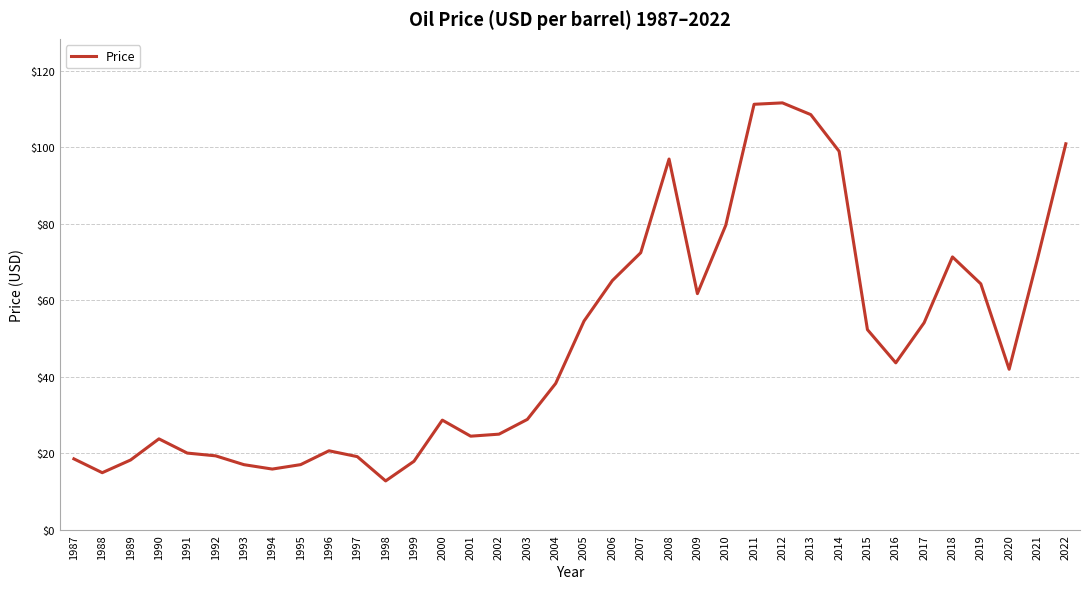

Is it true that the value at 2002 is 9.7?

False